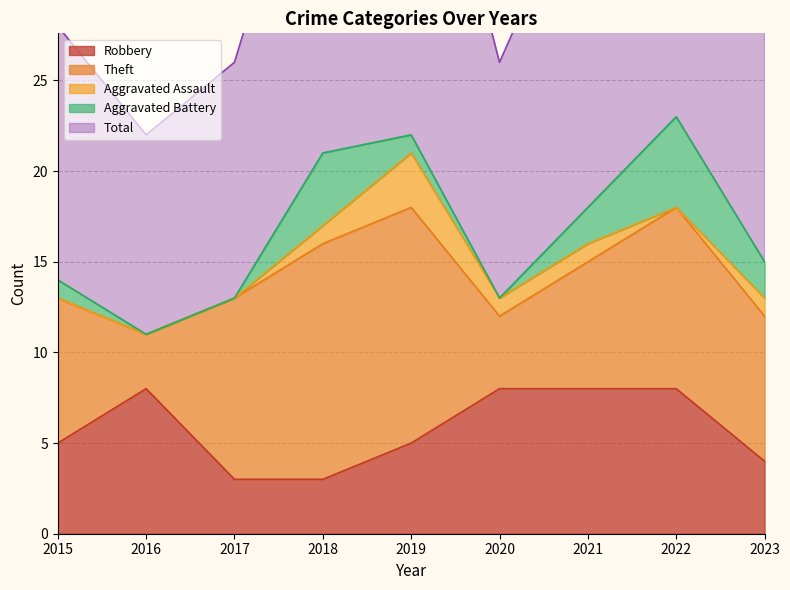

How many lines are shown in the chart?

5